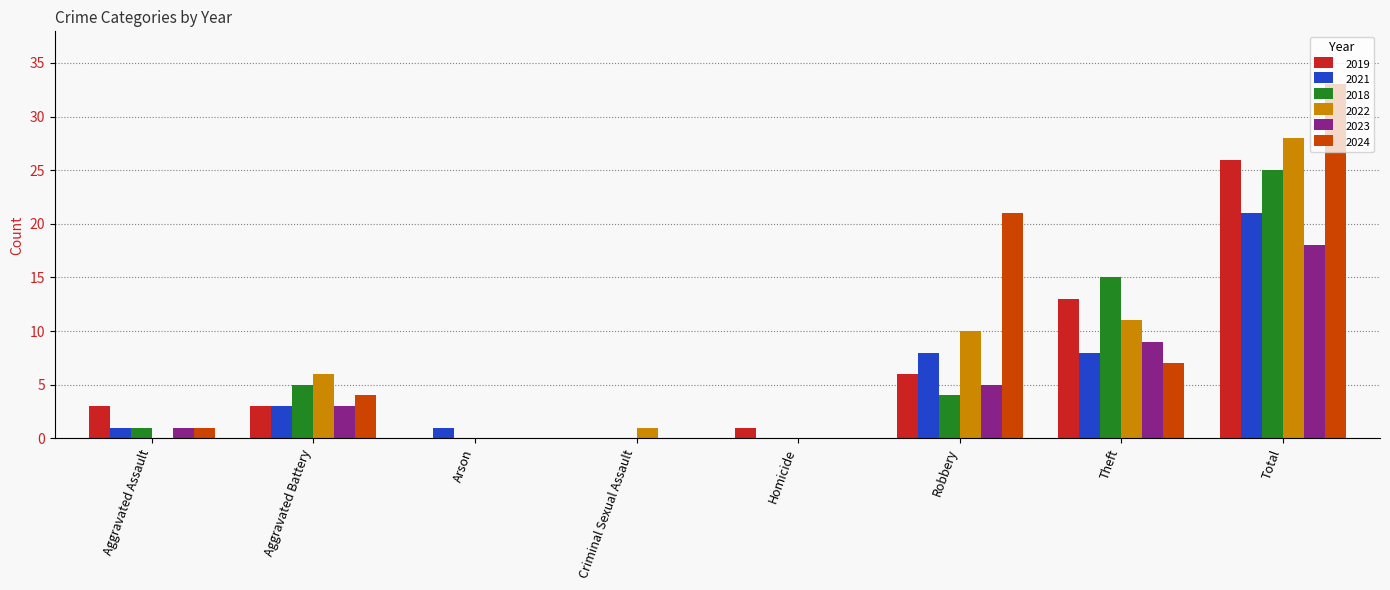

Where is 2023 nearest to the value 9?

Theft